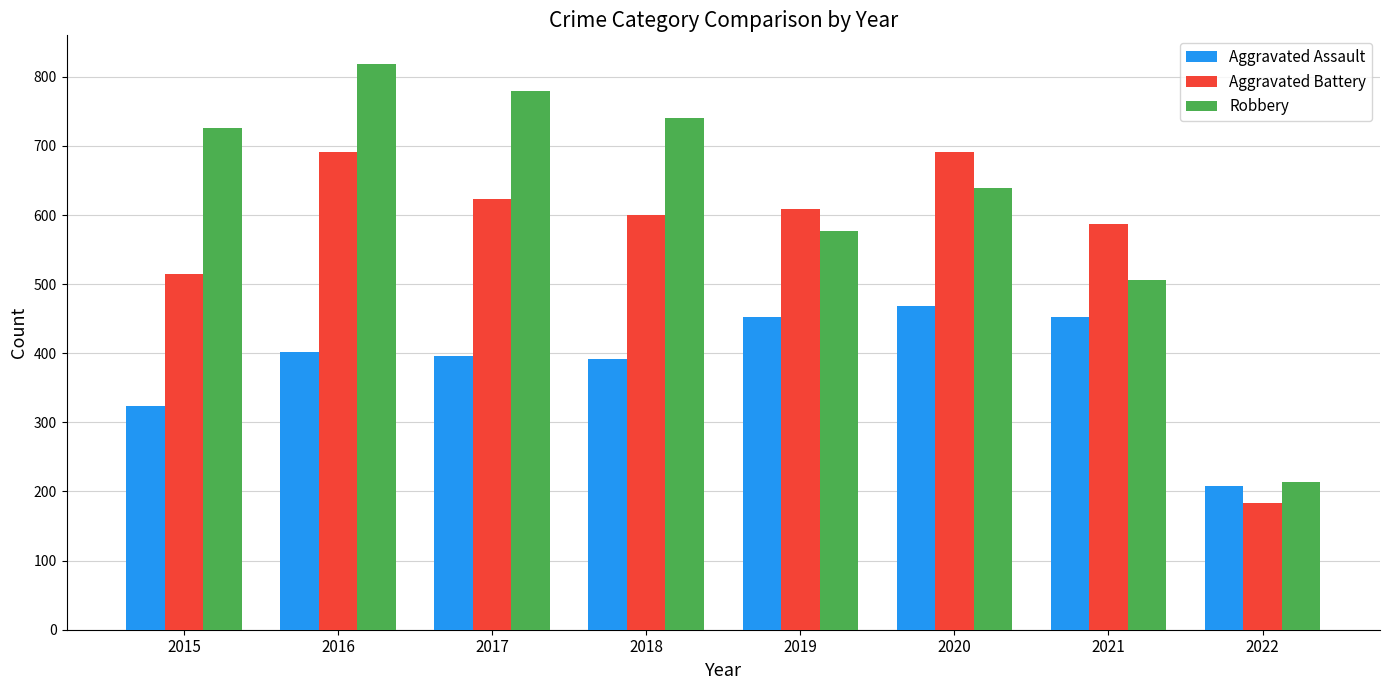

Reading right to left, list all the values displayed in this chart.

Aggravated Assault: 208	452	468	452	392	396	402	323
Aggravated Battery: 184	587	691	608	600	623	691	515
Robbery: 214	506	639	577	741	780	819	726